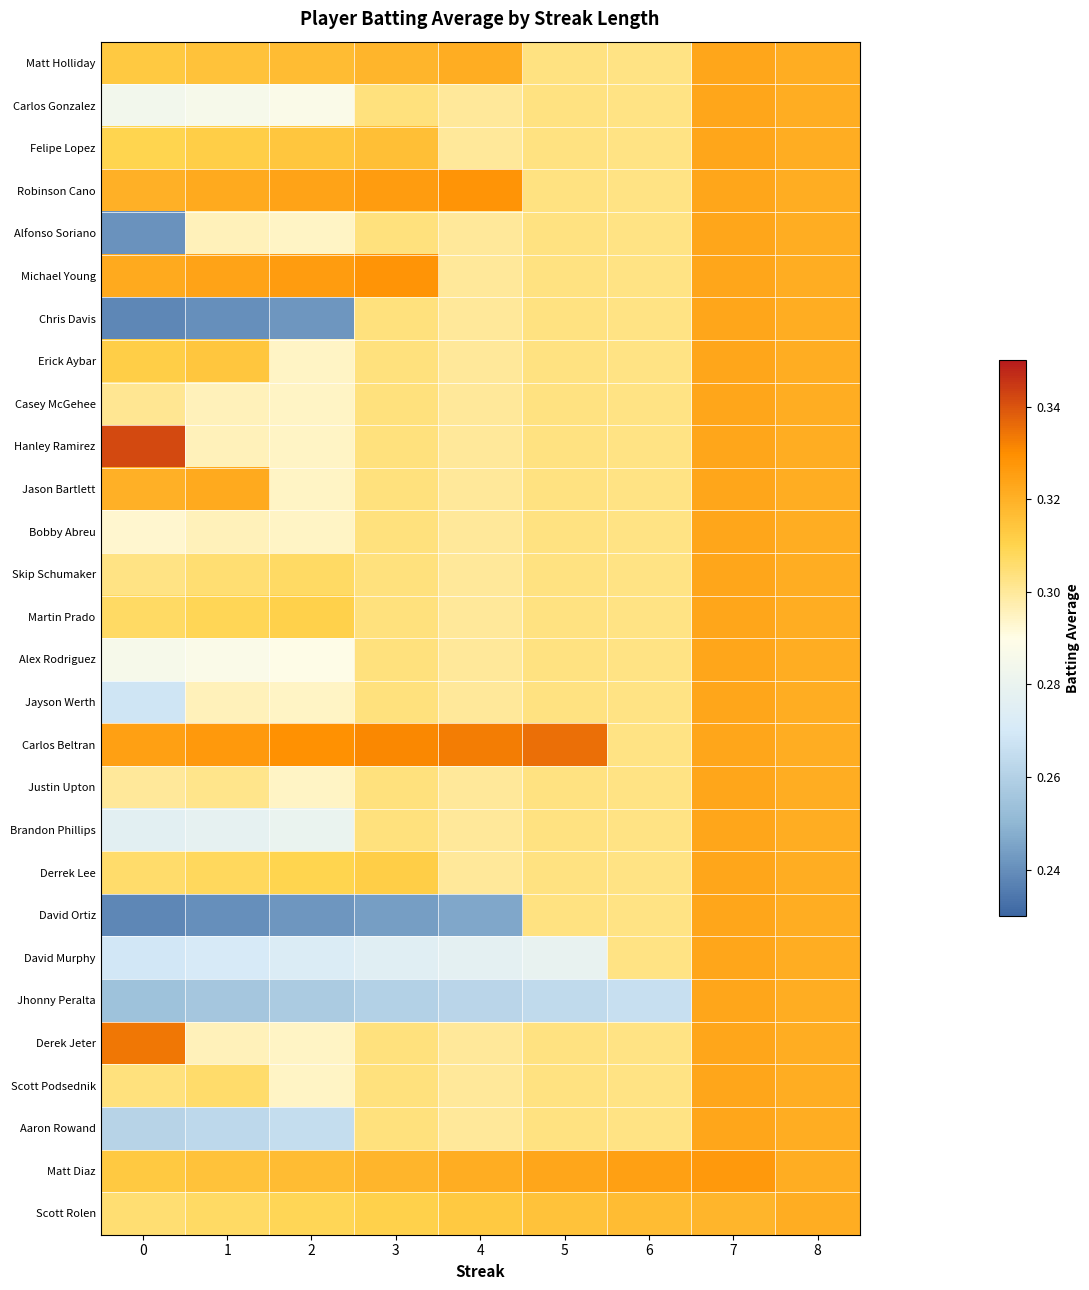

What is the difference between the highest and lowest values at 2?

0.1